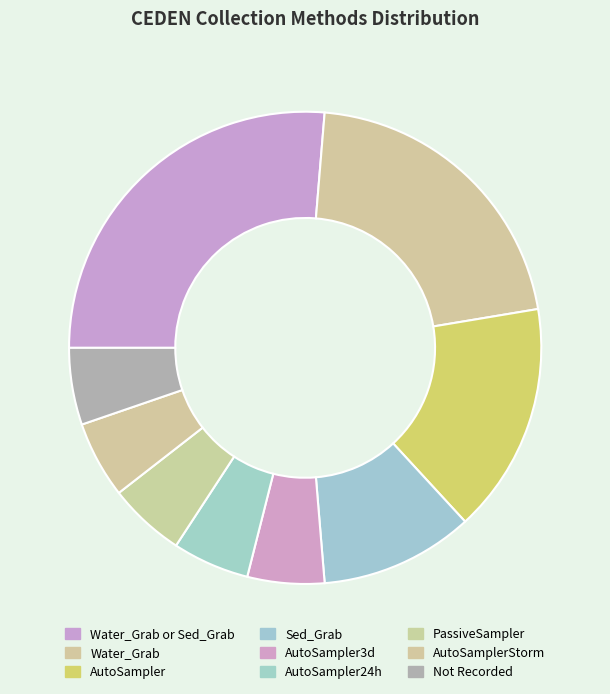

Do Water_Grab or Sed_Grab and PassiveSampler together represent more than half of the pie?

No